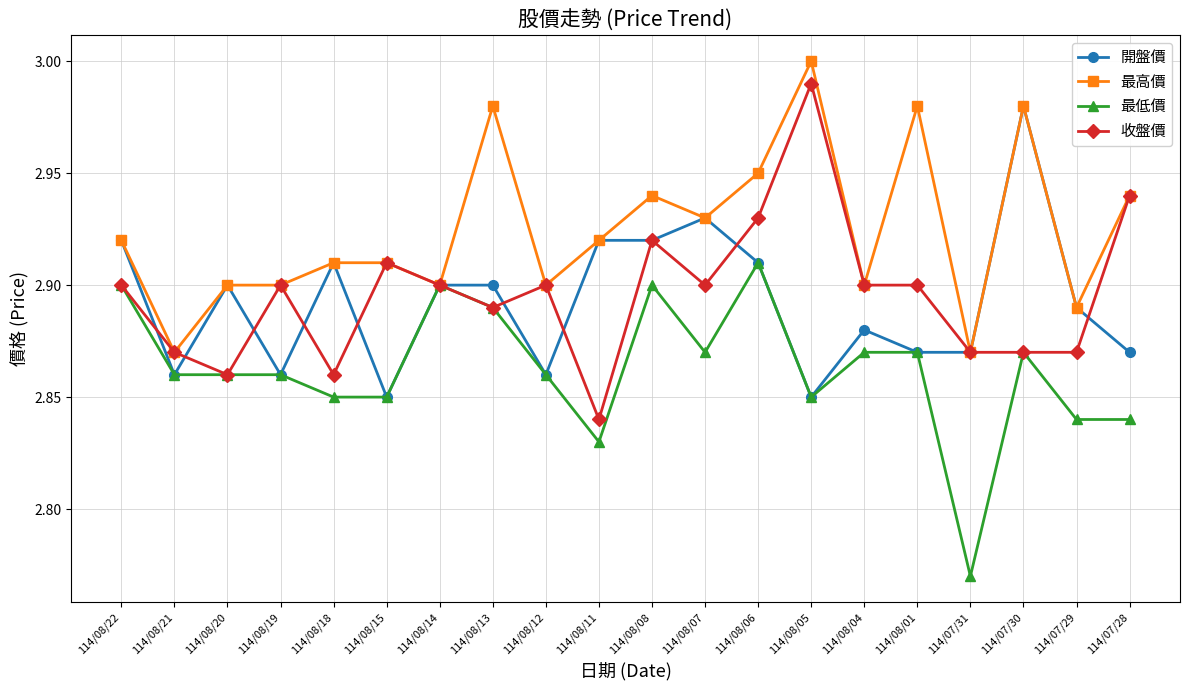

True or false: 收盤價 has a value of 4.4 at 114/07/31.

False